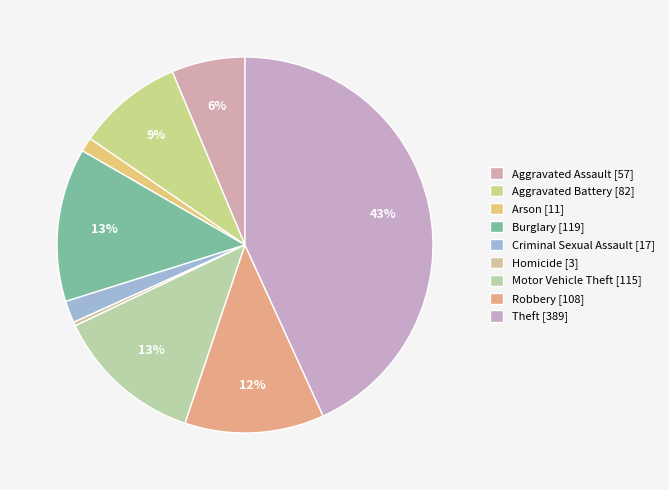

Count the number of slices in the pie.

9